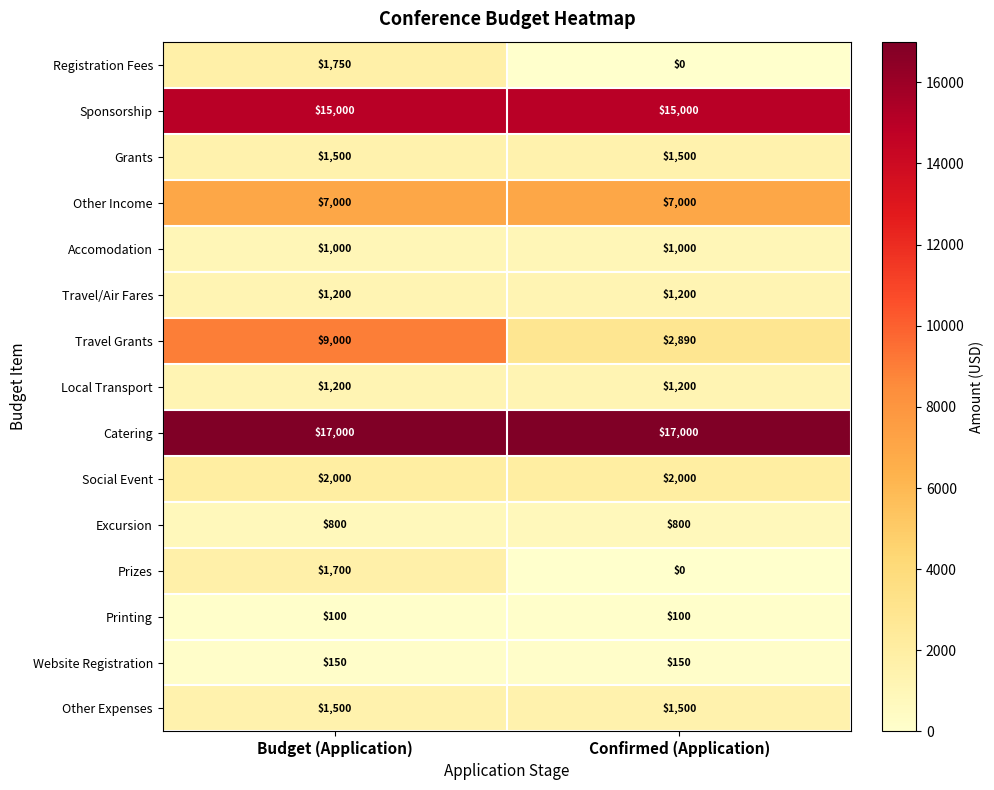

Which category has the lowest value across all series?

Confirmed (Application)